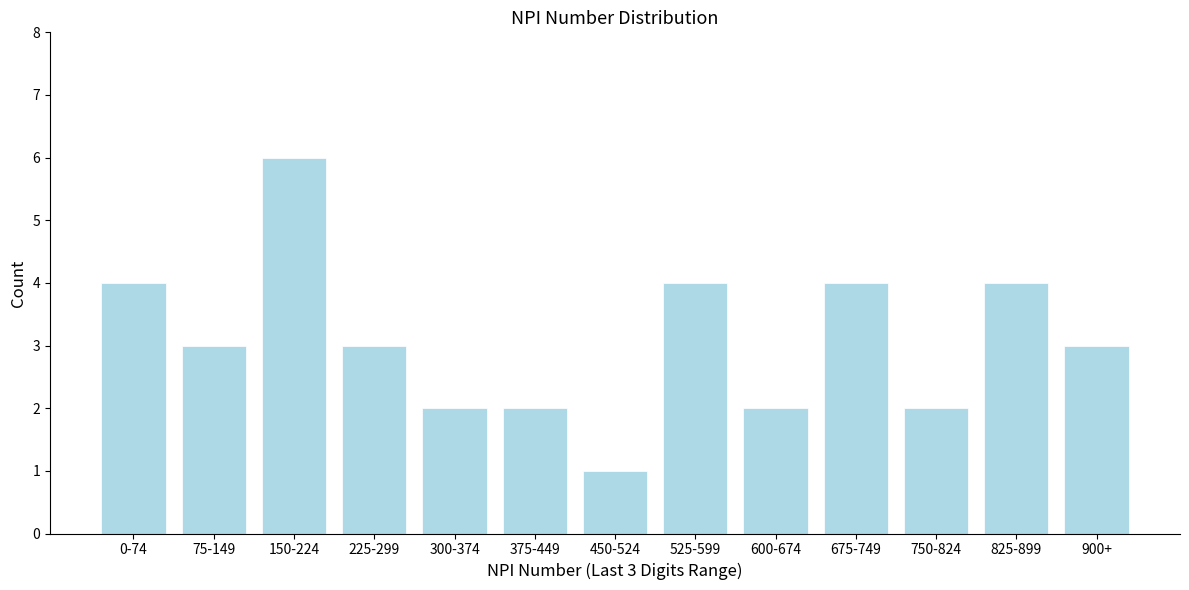

Reading left to right, what are all the values shown in this chart?

4	3	6	3	2	2	1	4	2	4	2	4	3